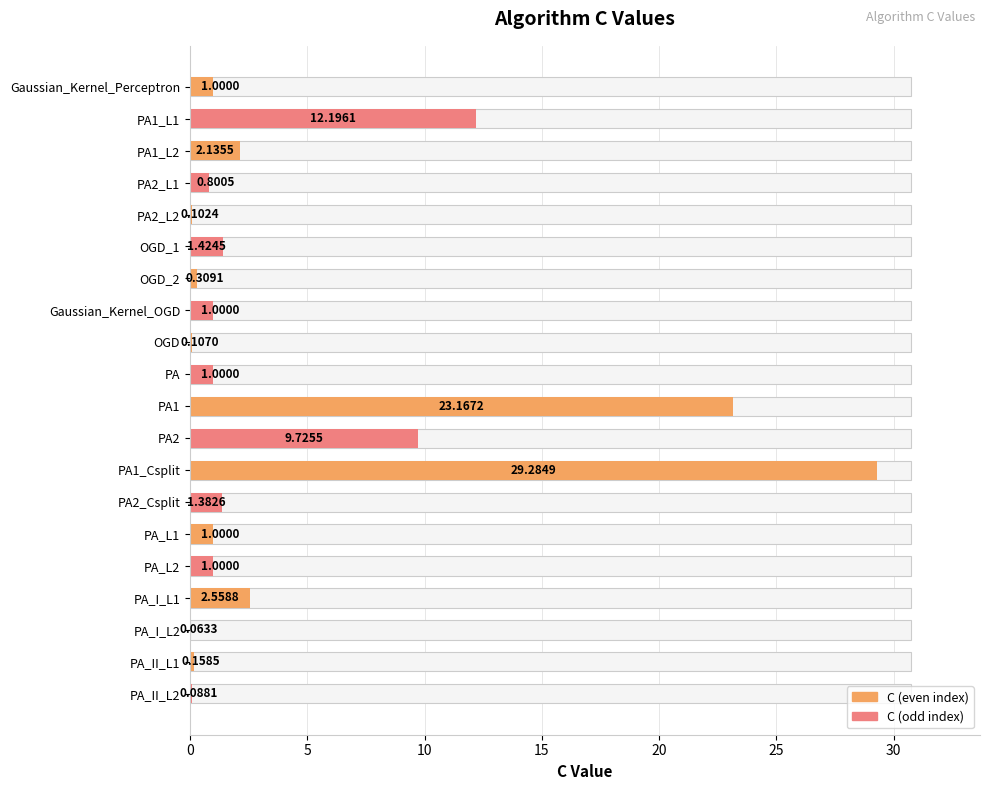

What is the value of the 2nd bar from the left?

12.2